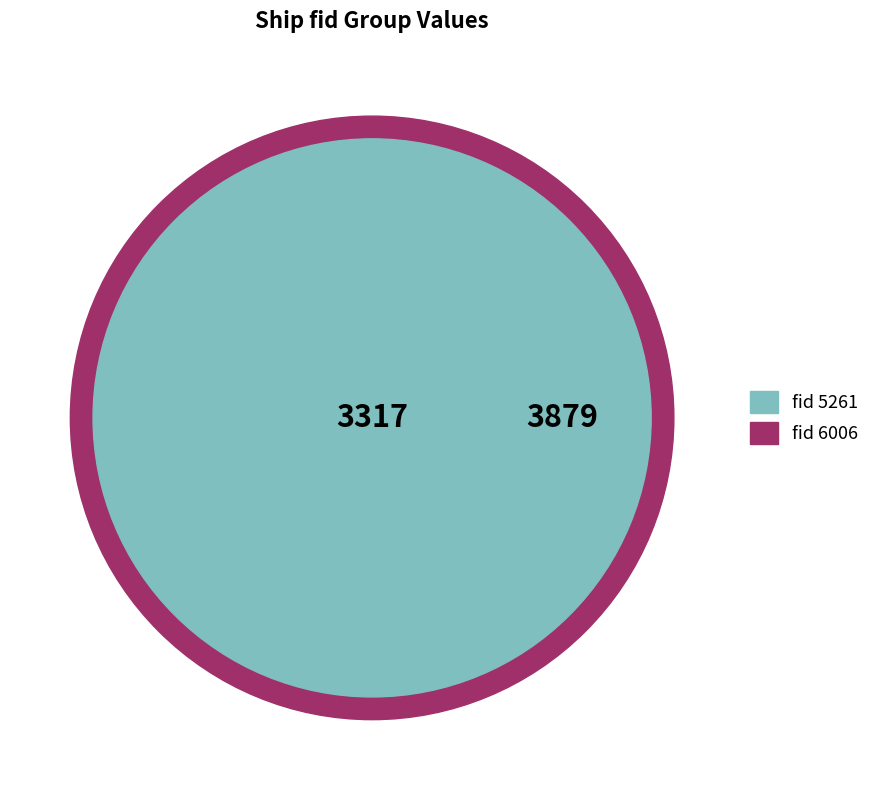

The 5261 slice represents 31% of the pie. True or false?

True